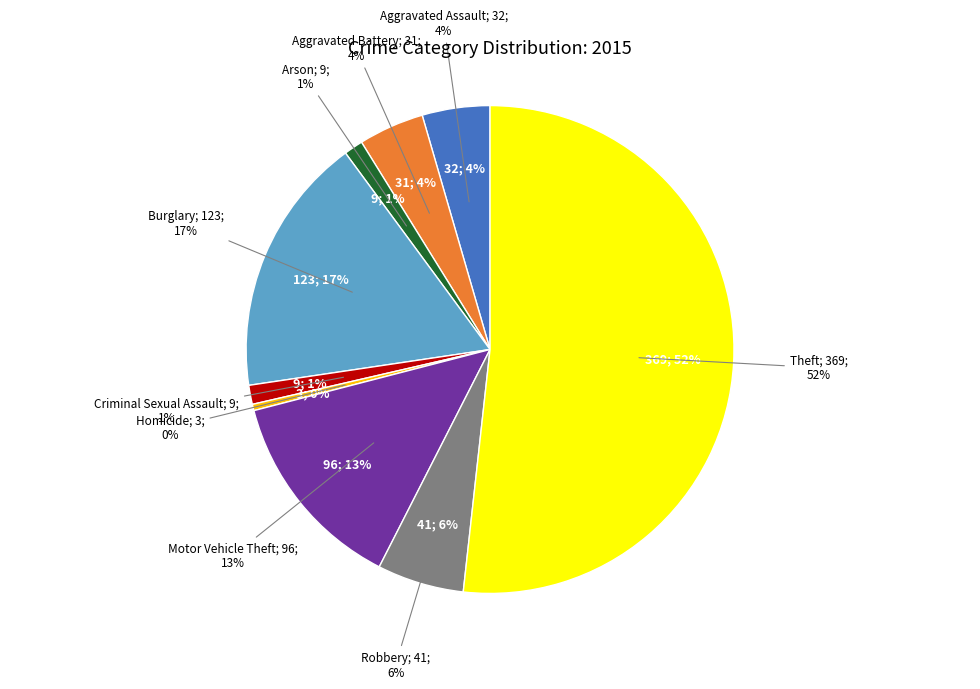

What portion of the pie excludes Theft?

48.2%